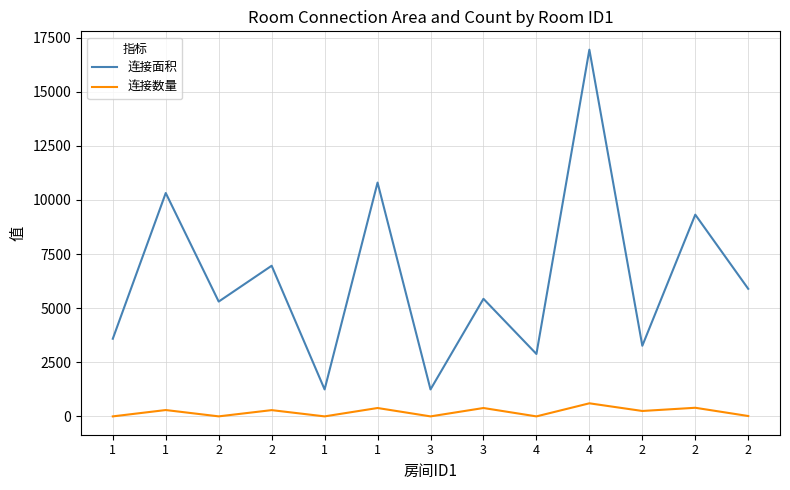

Does the chart display data point markers on the line(s)?

No